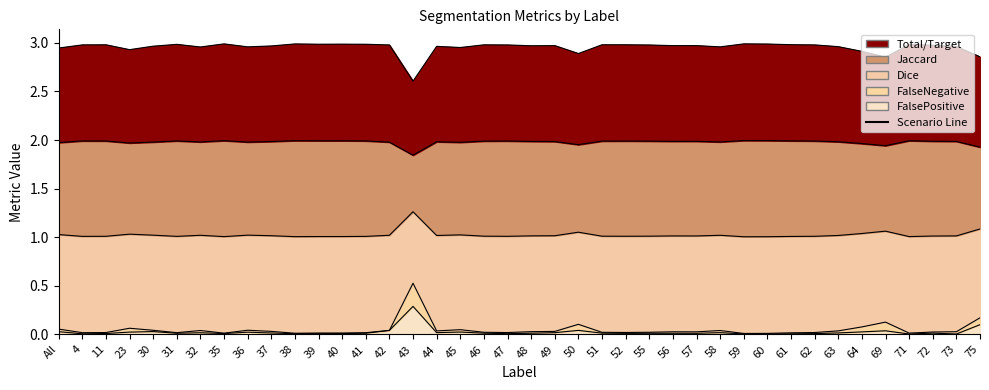

At which label is Total/Target closest to 2?

43